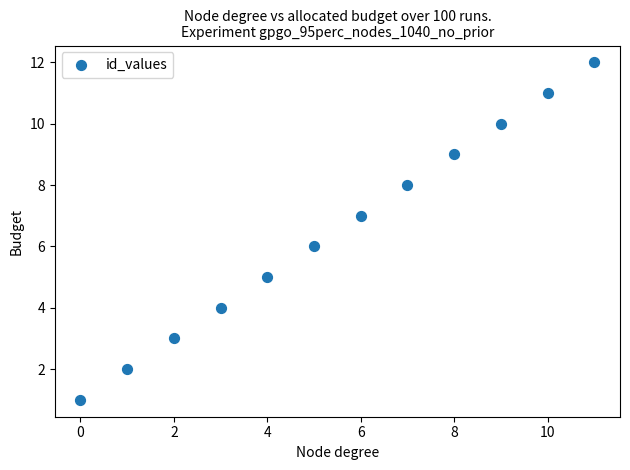

What is the range of Y values (max minus min)?

11